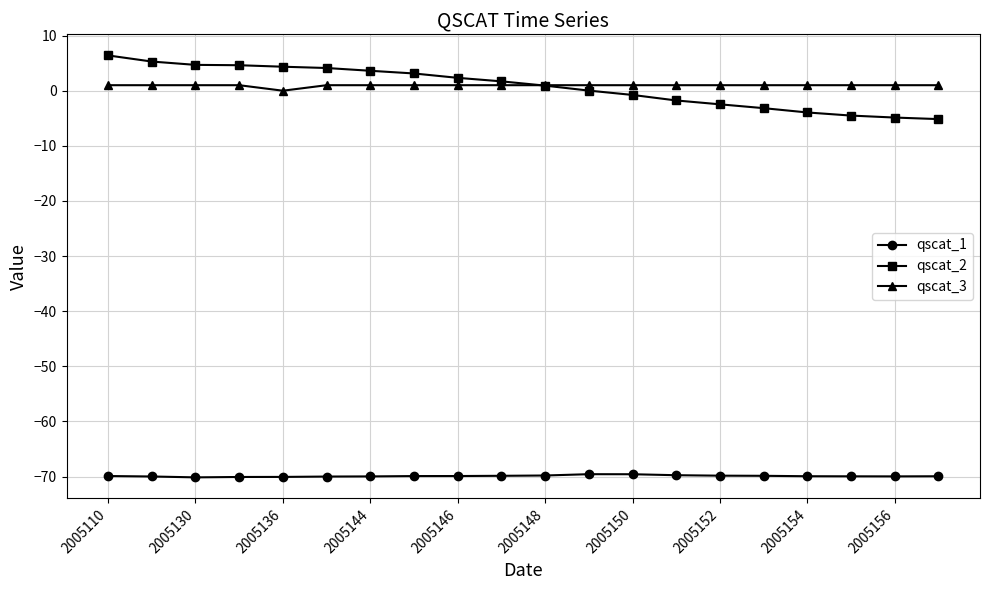

Which series has the widest spread of values?

qscat_2